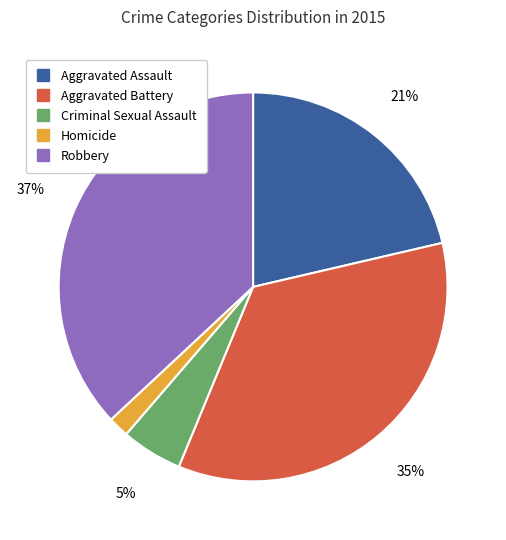

Is the sum of Robbery and Criminal Sexual Assault greater than half?

No